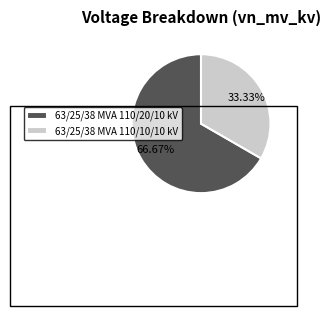

Combined, what portion of the pie is 63/25/38 MVA 110/10/10 kV and 63/25/38 MVA 110/20/10 kV?

100.0%